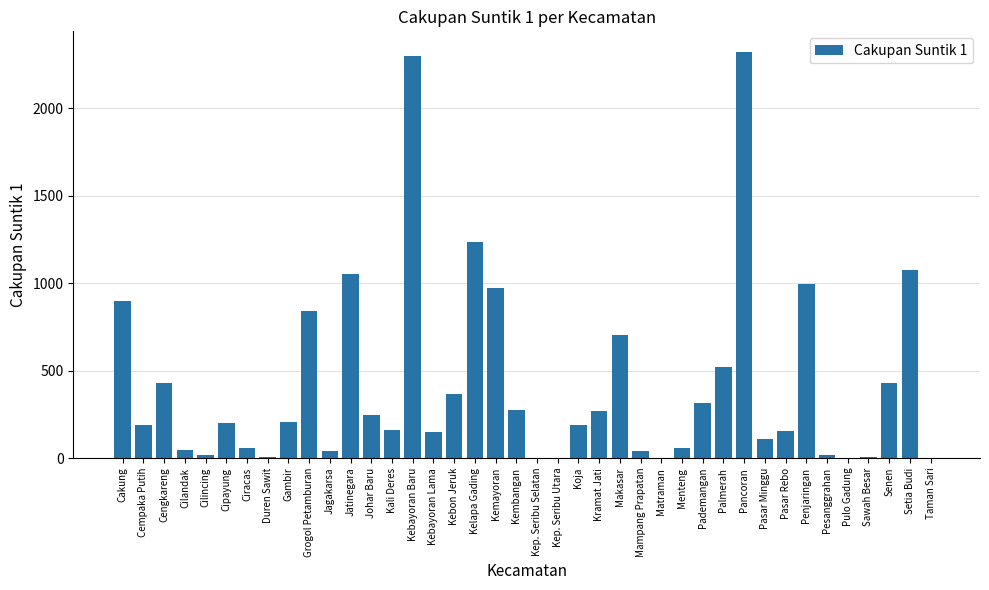

What is the maximum value shown in the chart?

2322